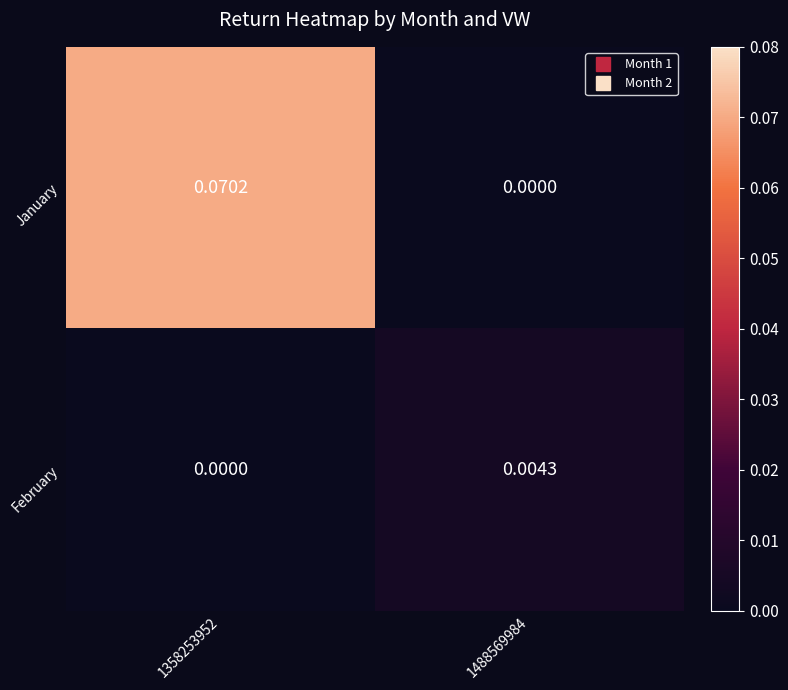

List the series in order of their overall mean, lowest first.

February, January